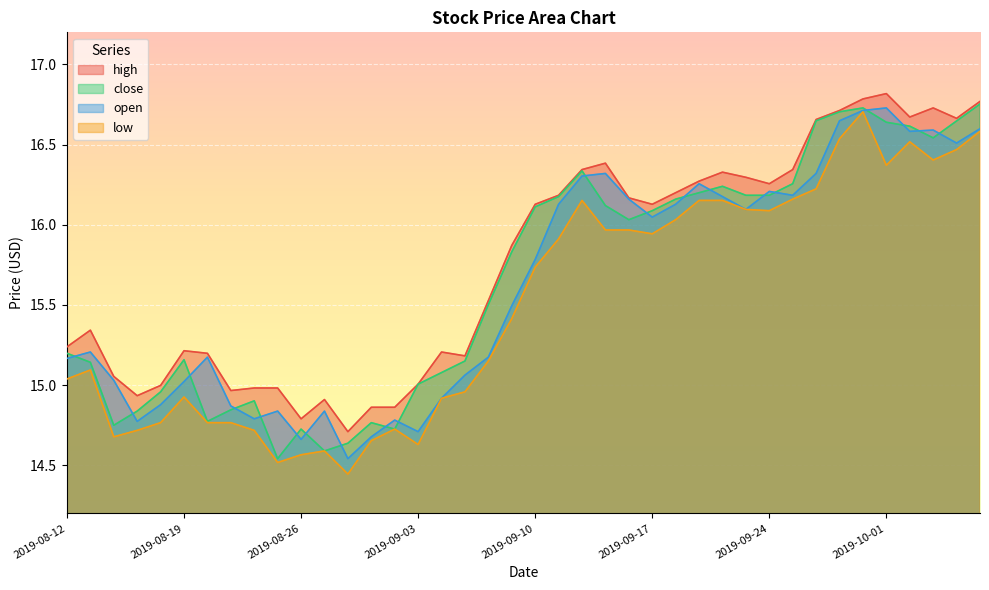

What position from the left is 2019-09-13?

24